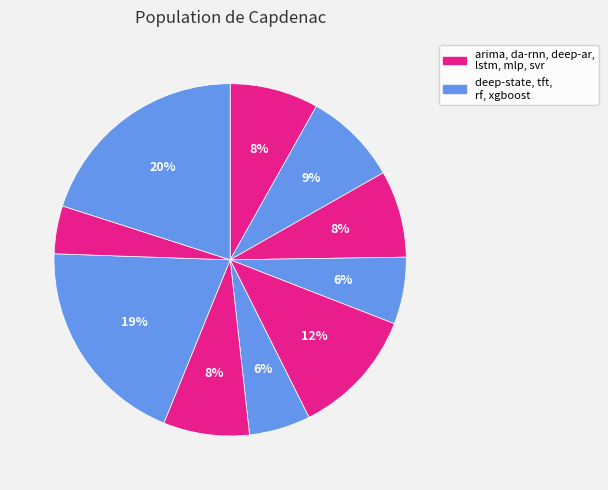

To the nearest percent, what is the average slice percentage?

10%